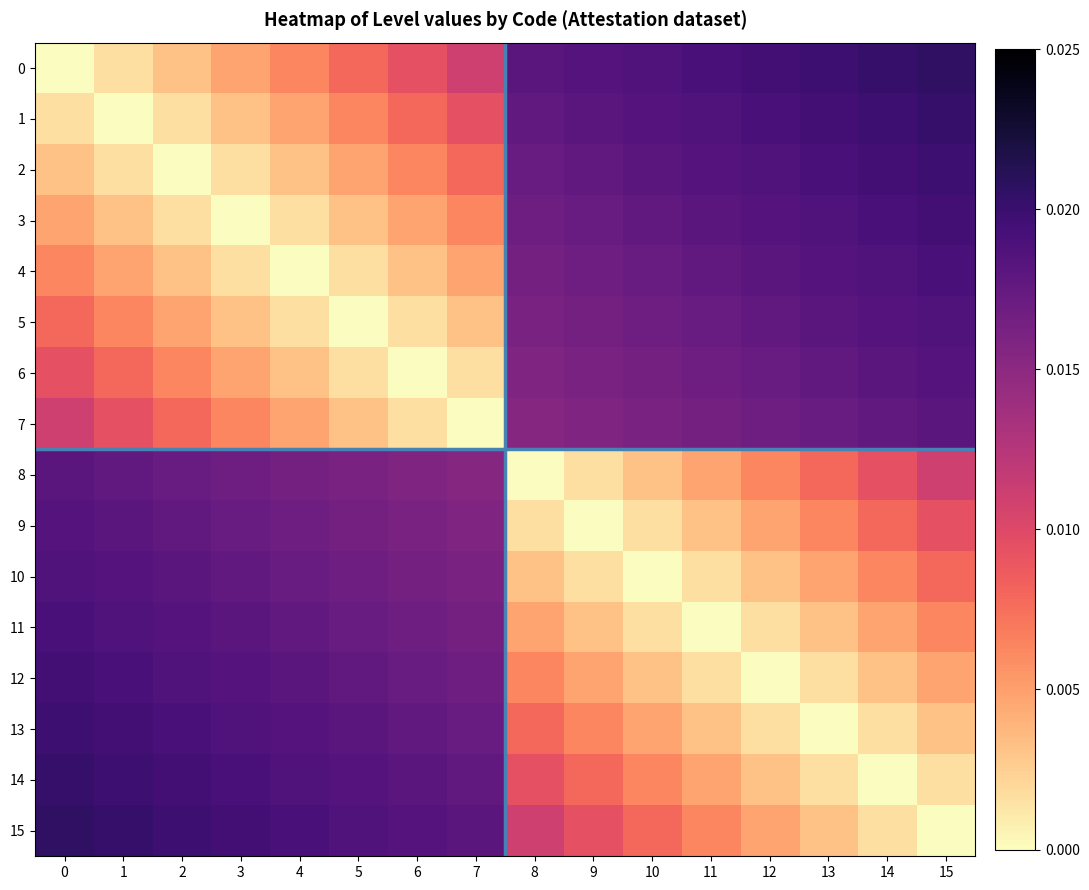

Rank the series at 13 from lowest to highest value.

13, 12, 14, 11, 15, 10, 9, 8, 7, 6, 5, 4, 3, 2, 1, 0